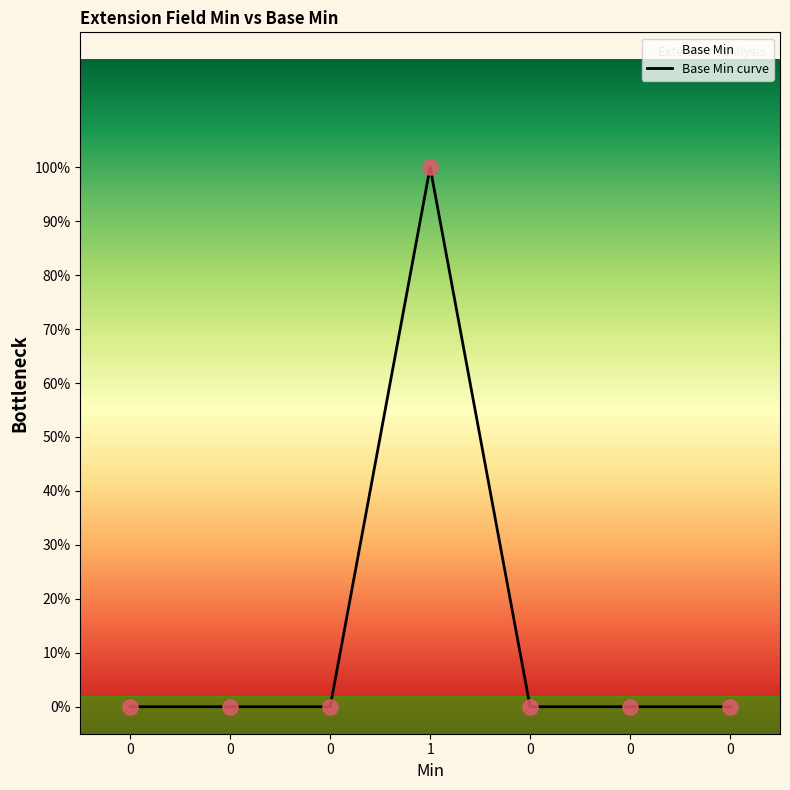

Which has a higher value, 1 or 0?

1